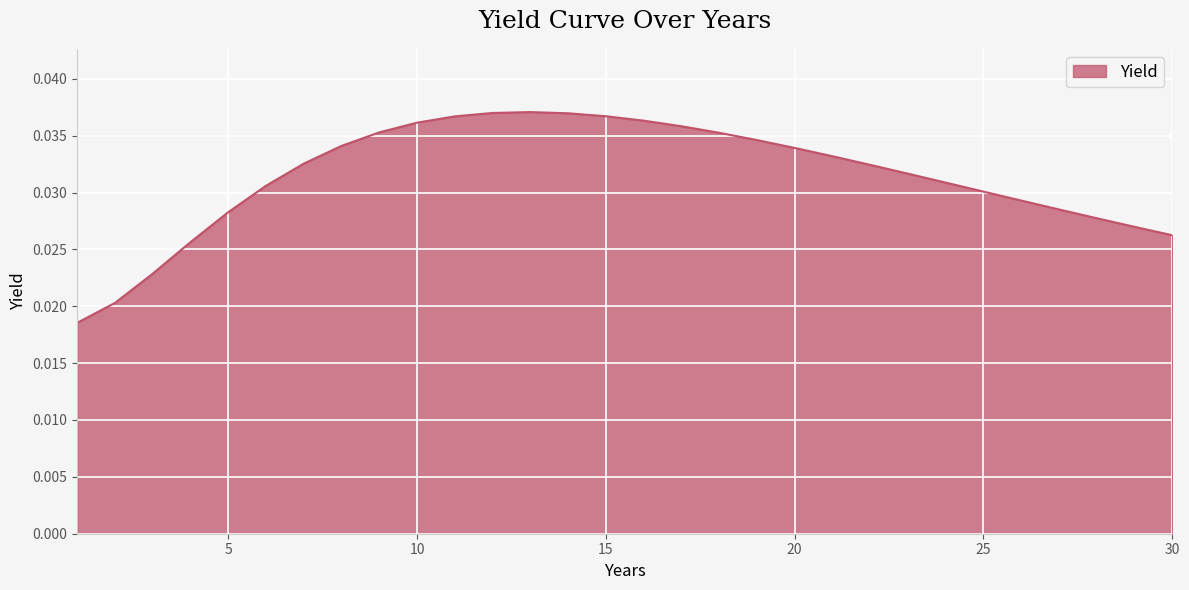

At which label is the value closest to 0?

1